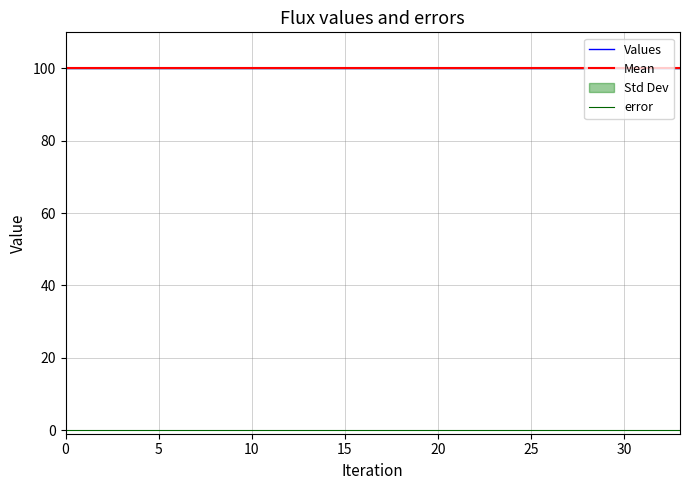

Which series has the largest total across all categories?

Values